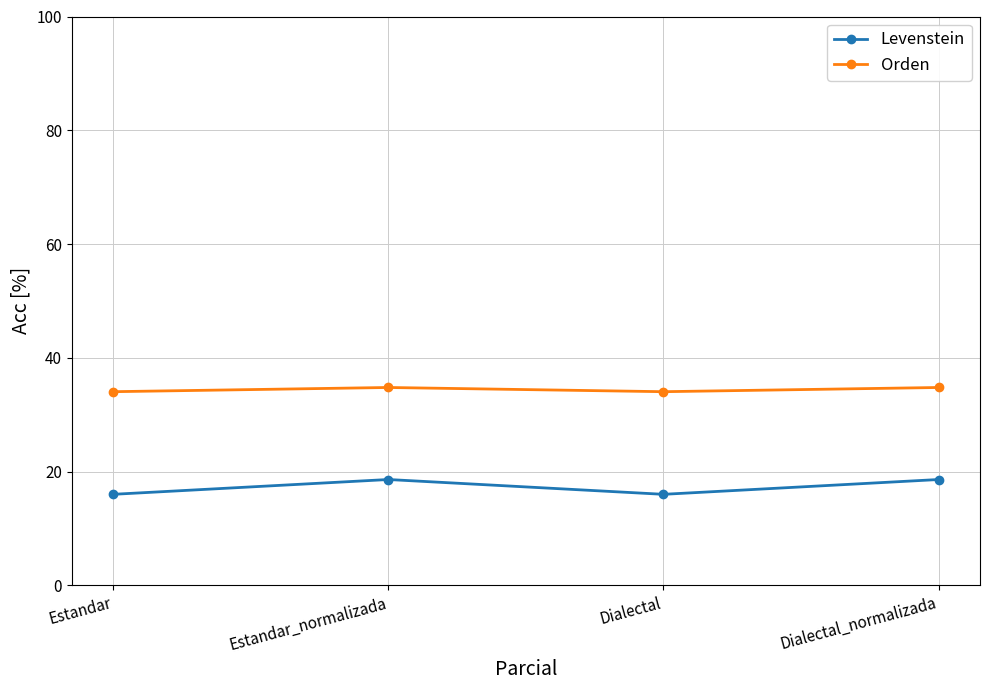

True or false: Levenstein and Orden cross at least once.

False